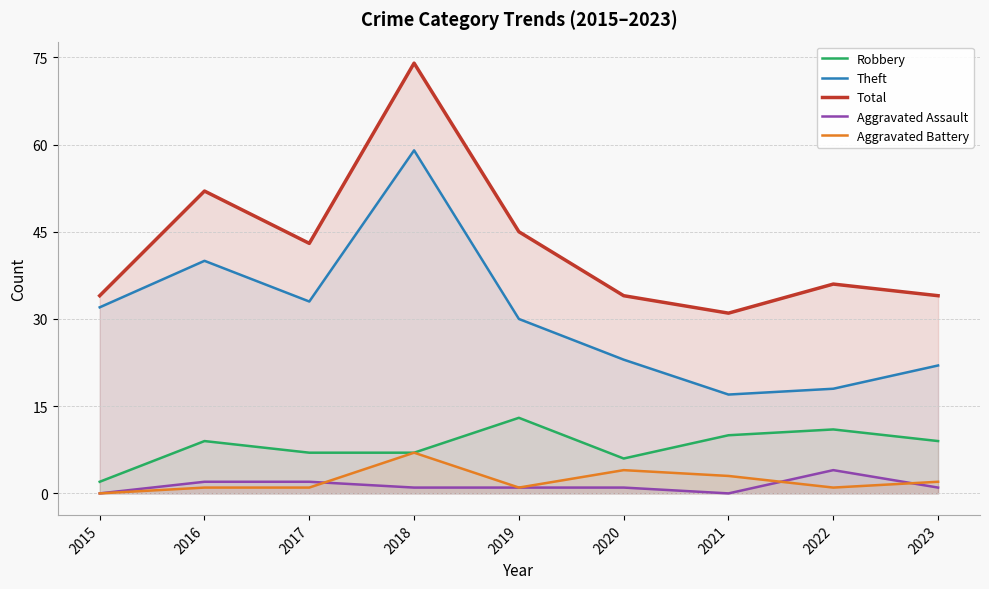

How many values in the Aggravated Assault series exceed 1?

3